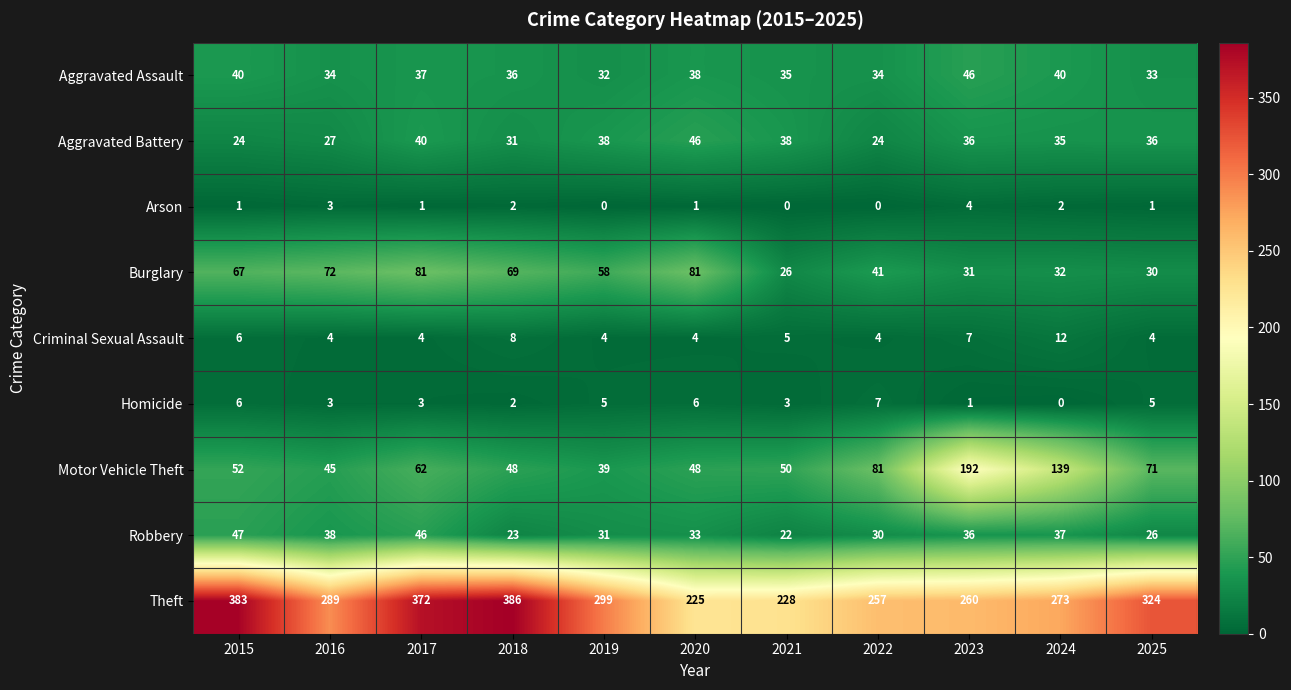

What is the difference between the second highest and second lowest values in the Aggravated Assault series?

7